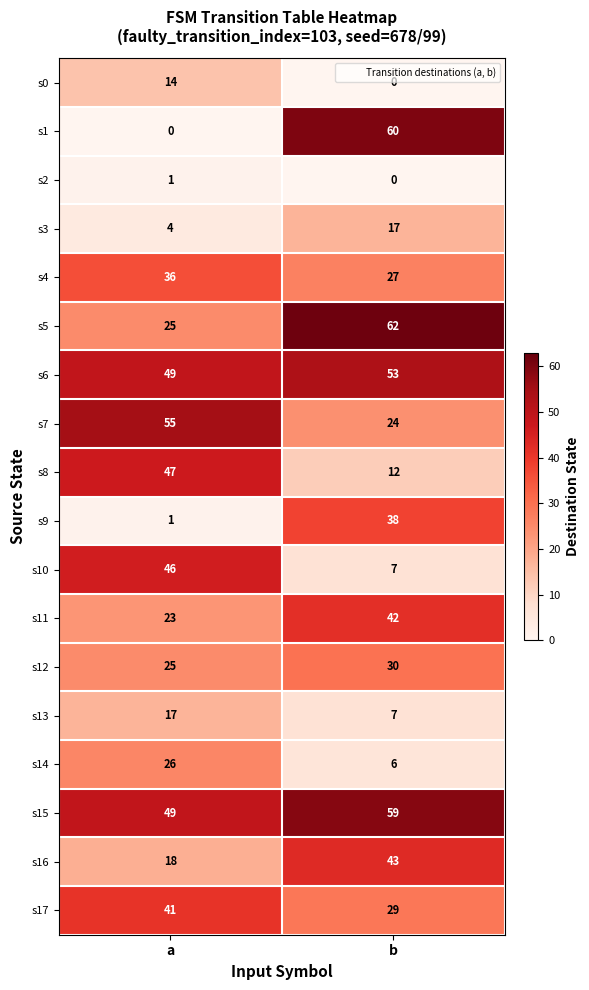

The s1 series shows 60 at b. True or false?

True